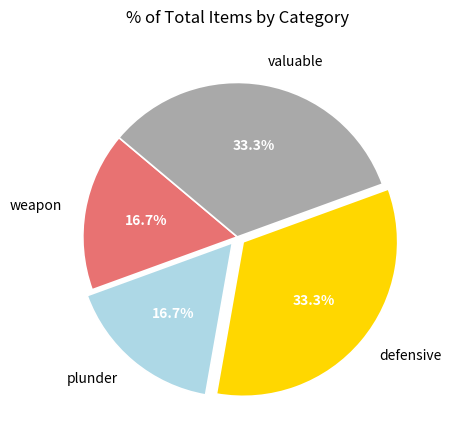

To the nearest percent, what is the difference between the largest and smallest slice percentages?

17%